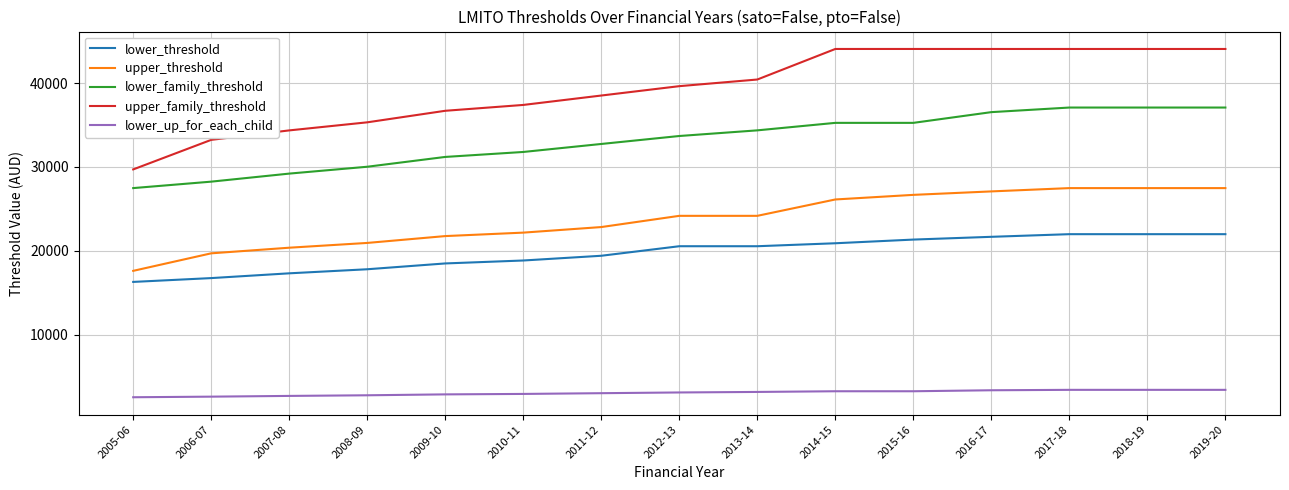

True or false: lower_up_for_each_child and upper_threshold cross at least once.

False